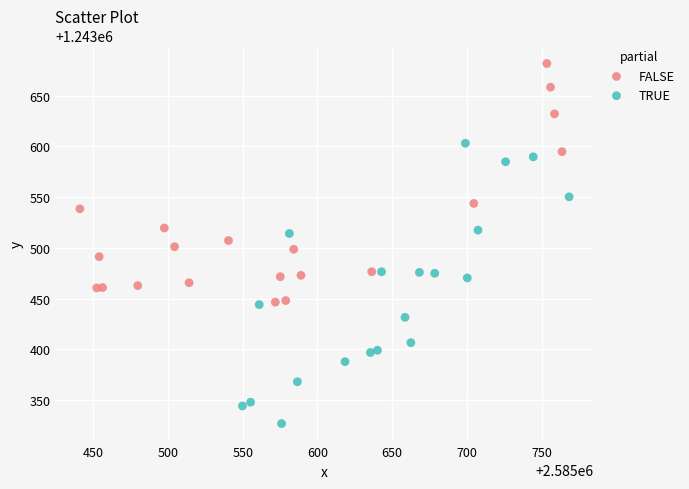

Which series reaches the maximum Y coordinate?

FALSE